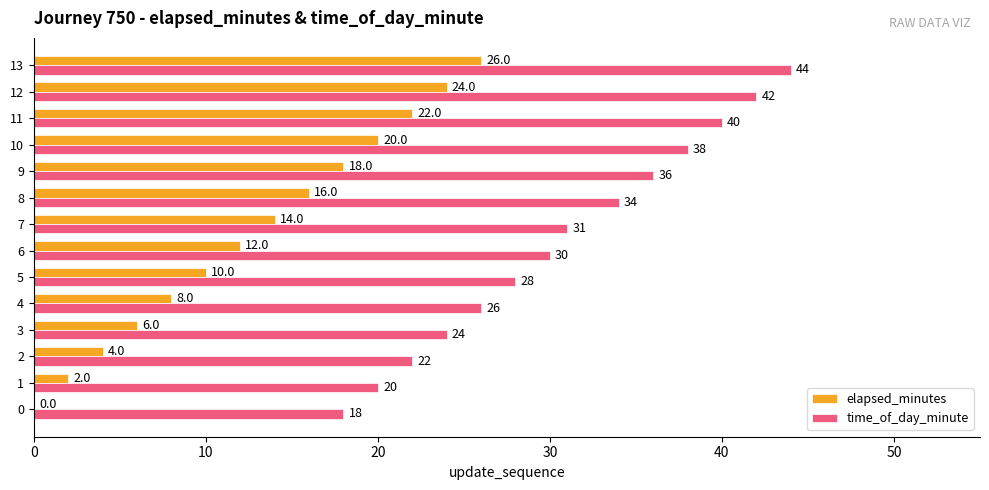

How many distinct data groups are displayed?

2